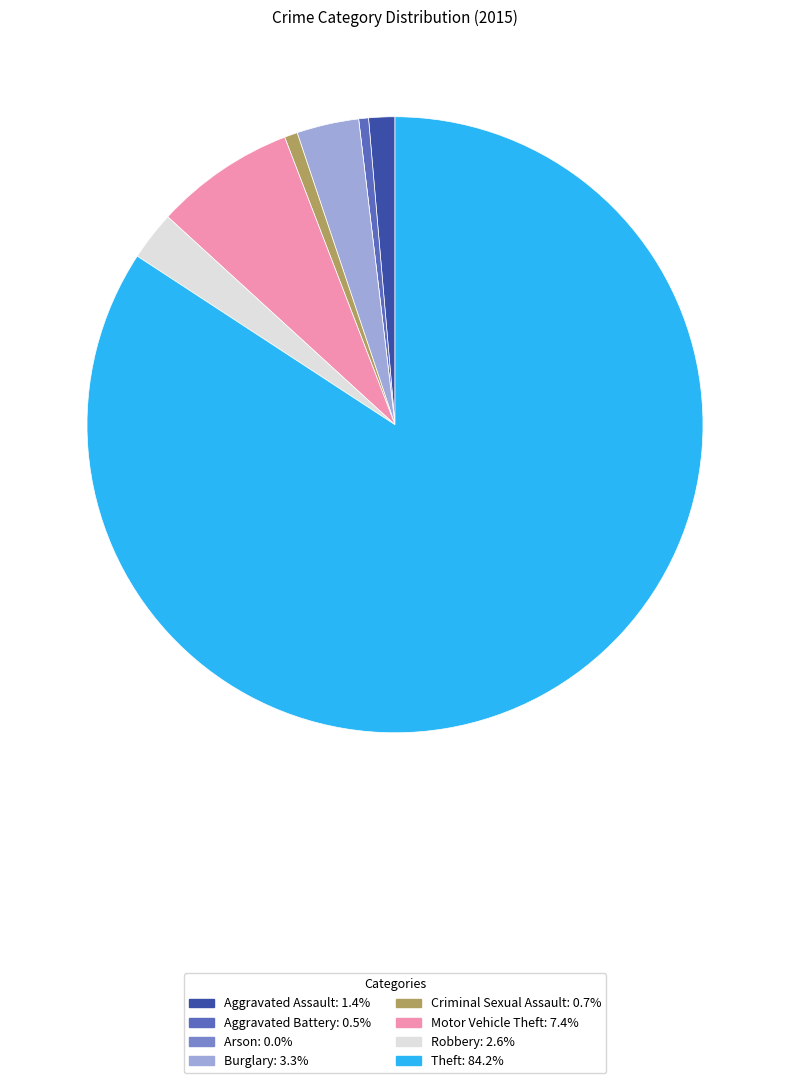

What is the largest slice in the pie chart?

Theft